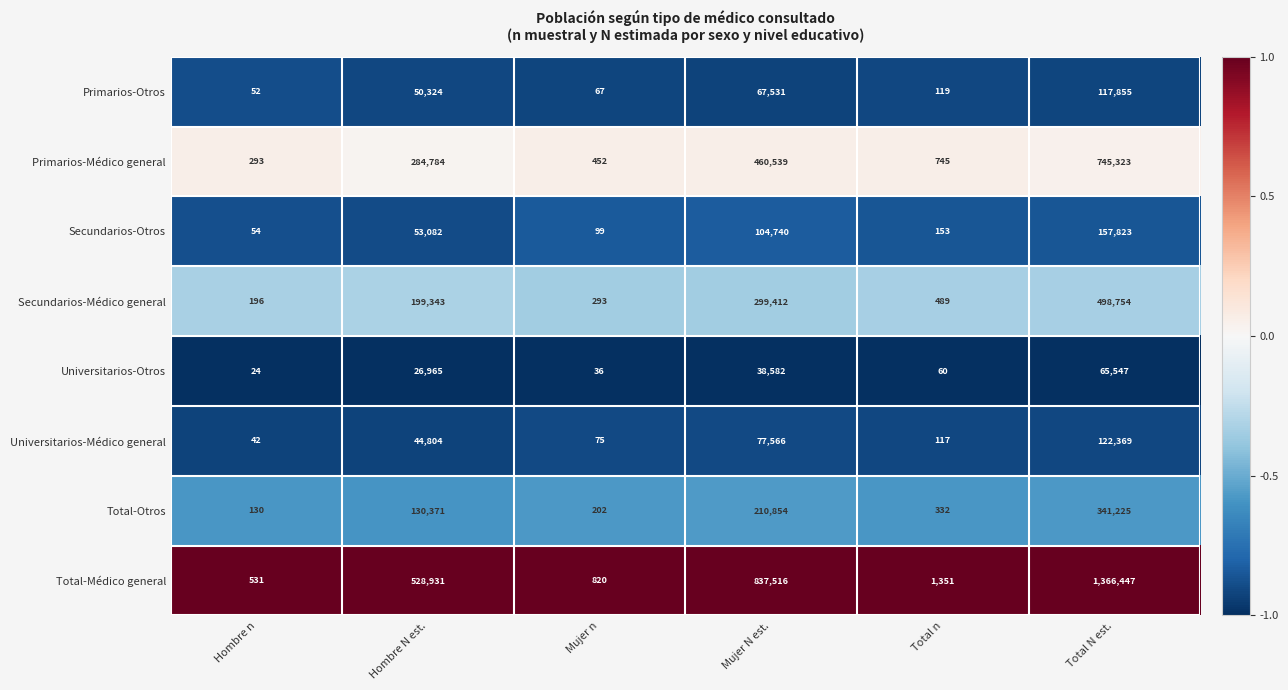

True or false: Primarios-Otros has a value of 50324 at Hombre N est..

True